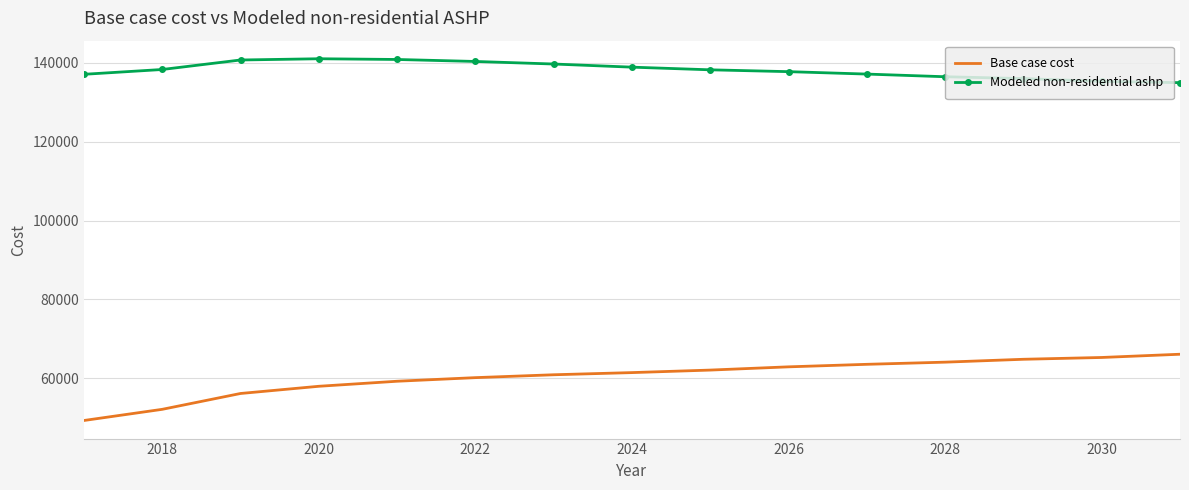

Which series has the widest spread of values?

Base case cost